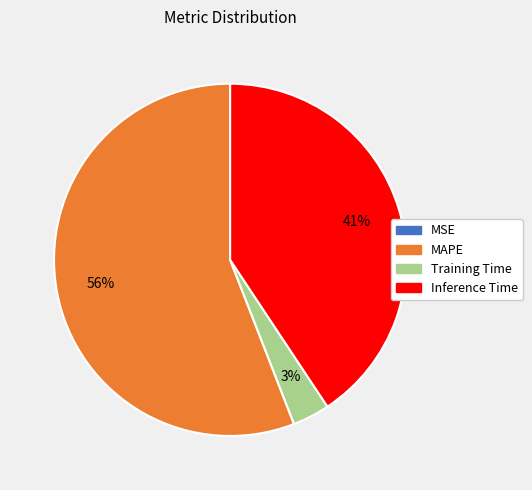

To the nearest percent, what is the difference between the largest and smallest slice percentages?

56%